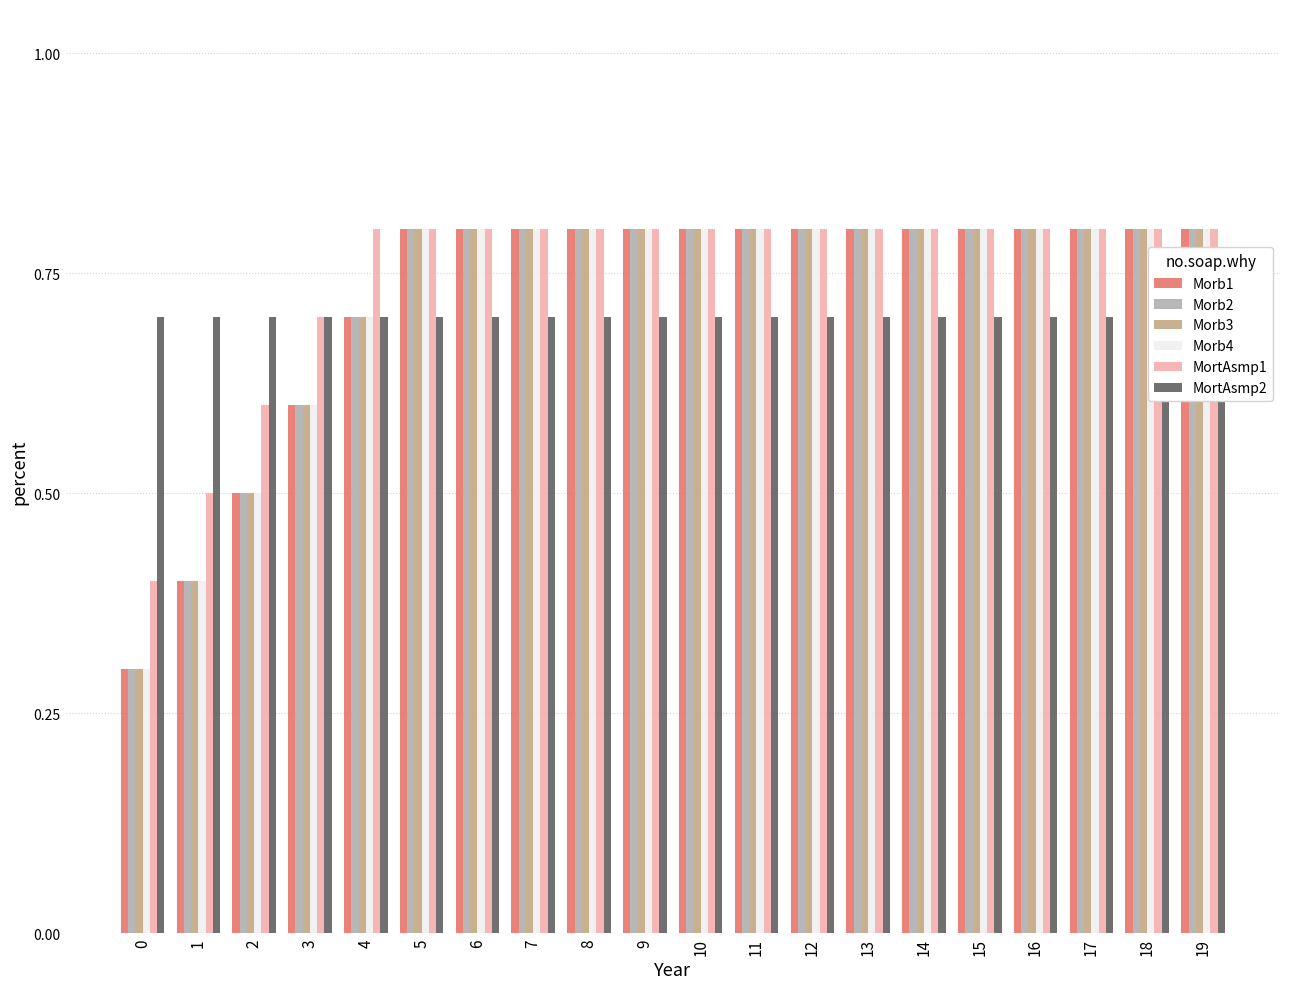

The Morb2 series shows 0.8 at 9. True or false?

True